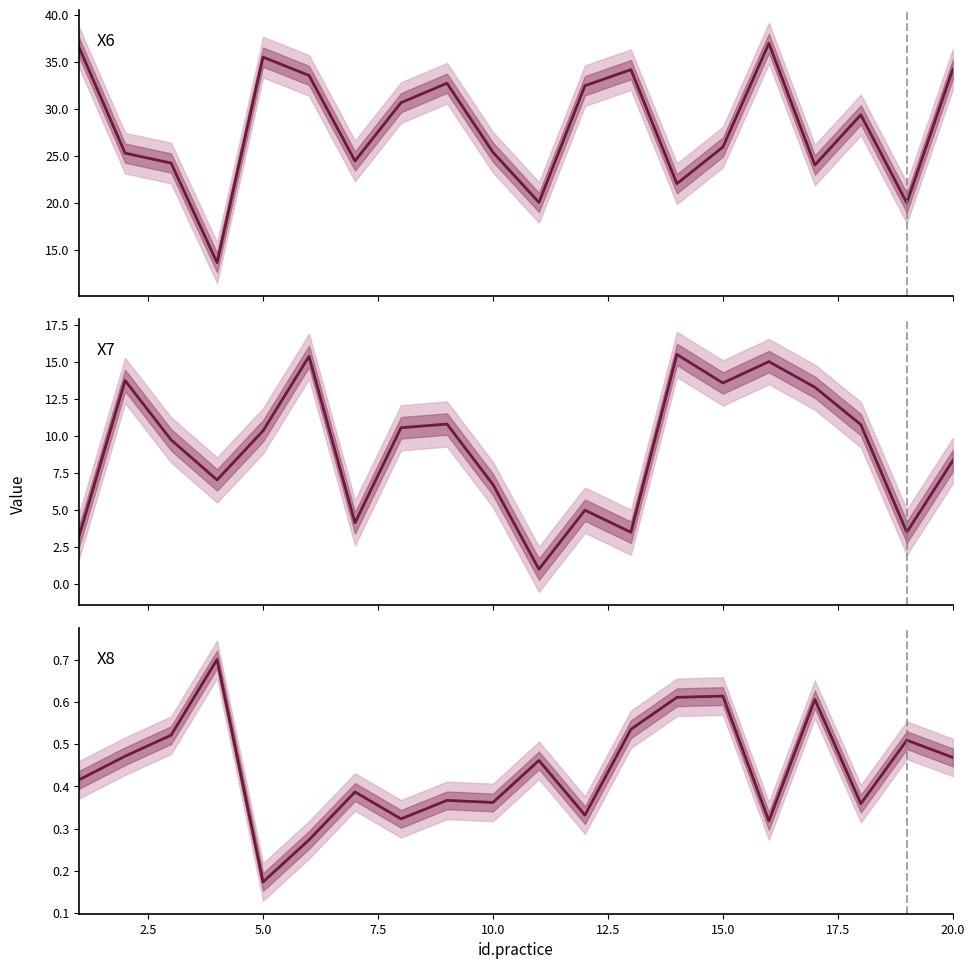

Is it true that X7 mean equals 3.1 at 7.5?

False